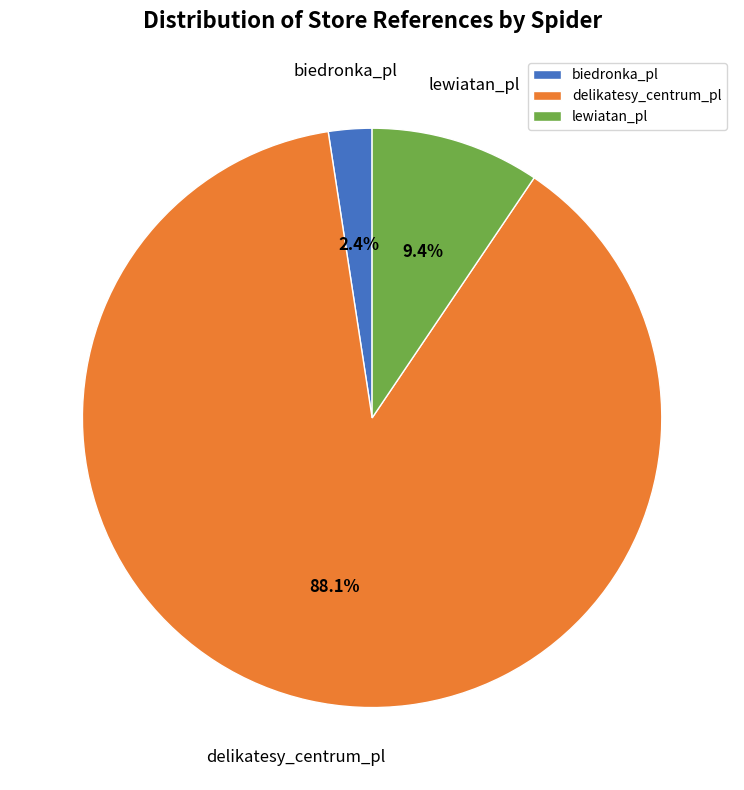

What portion of the pie excludes biedronka_pl?

97.6%